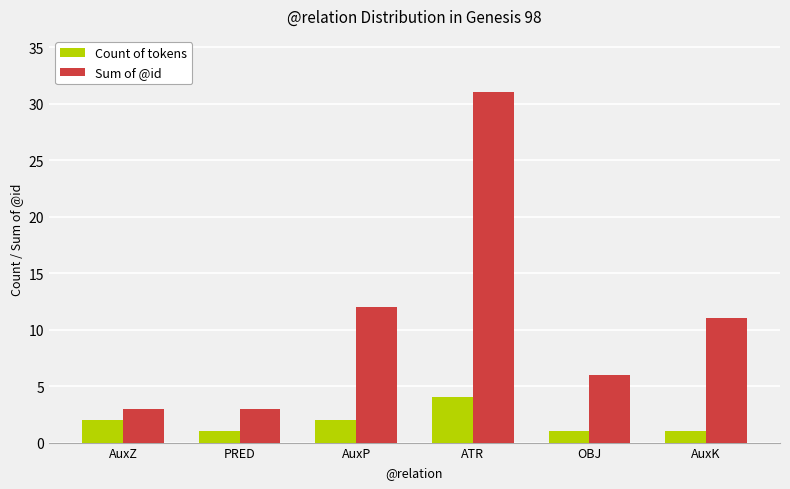

List the series in order of their overall mean, lowest first.

Count of tokens, Sum of @id